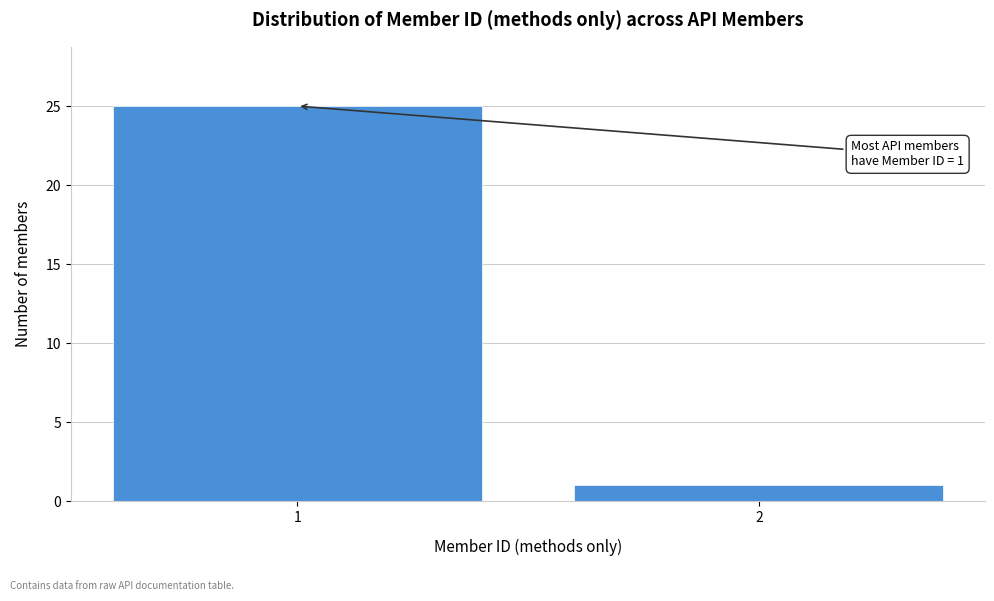

Reading left to right, transcribe all the data shown in this chart.

25	1